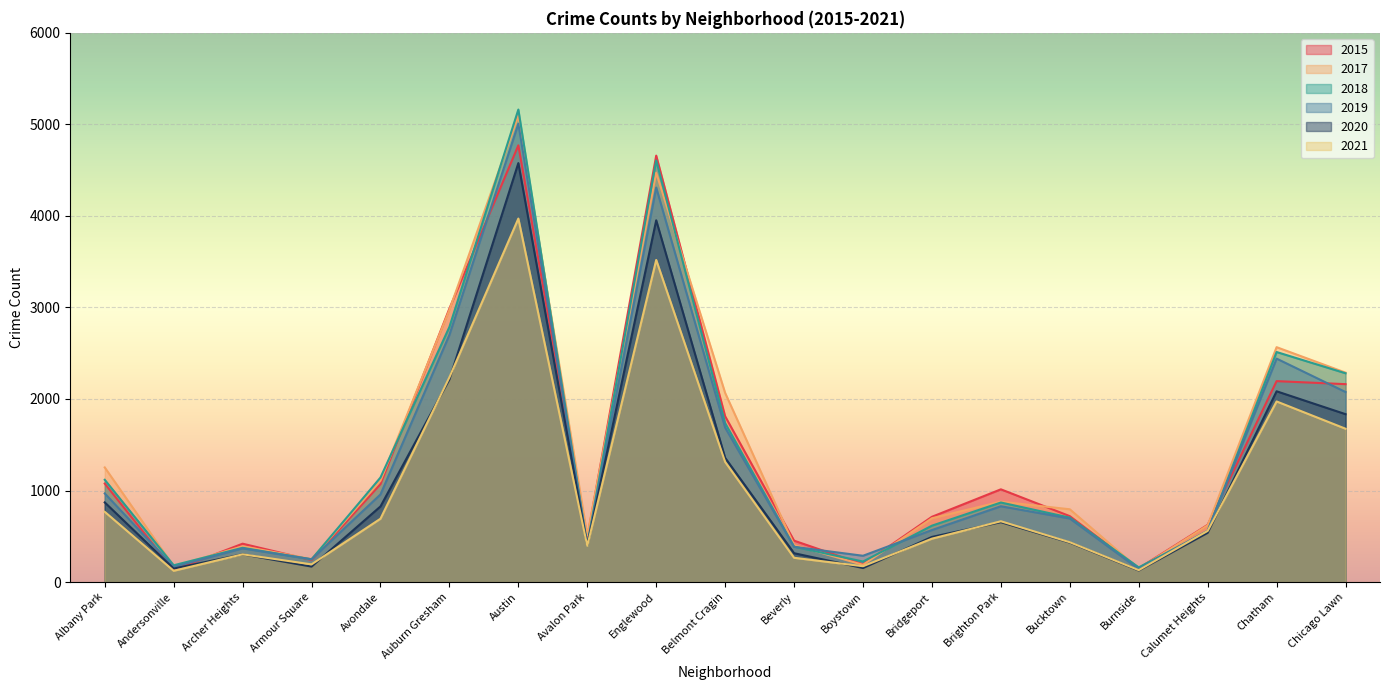

The value of 2015 at Chicago Lawn is 2162. True or false?

True